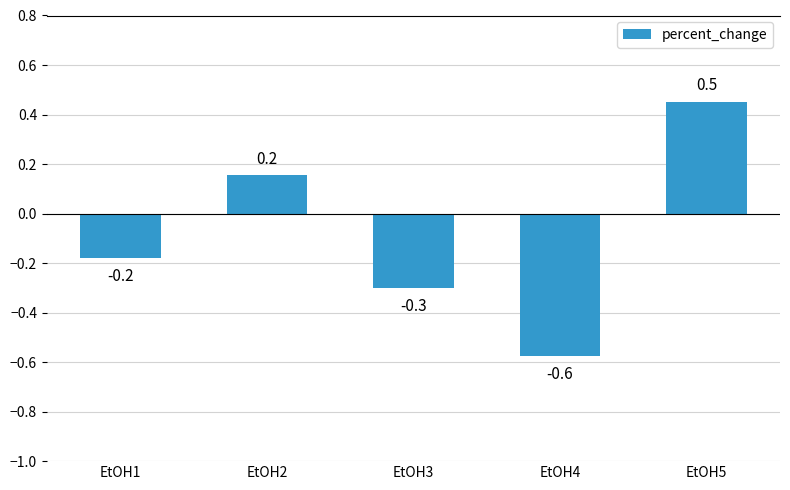

Reading left to right, what are all the values shown in this chart?

EtOH1=-0.2	EtOH2=0.2	EtOH3=-0.3	EtOH4=-0.6	EtOH5=0.5